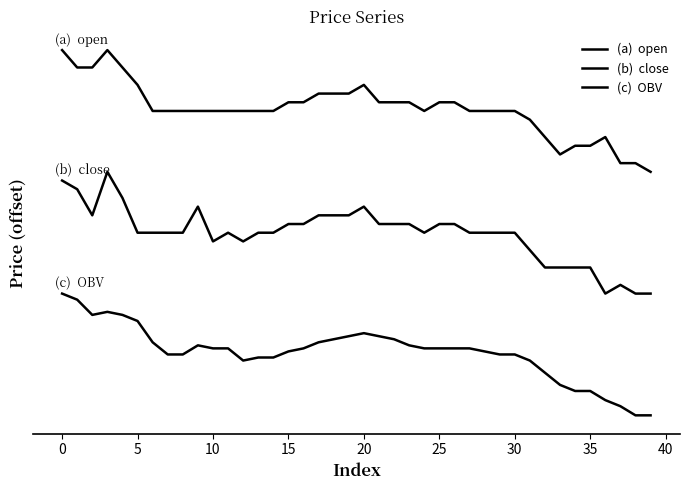

Does the chart have visible grid lines?

No